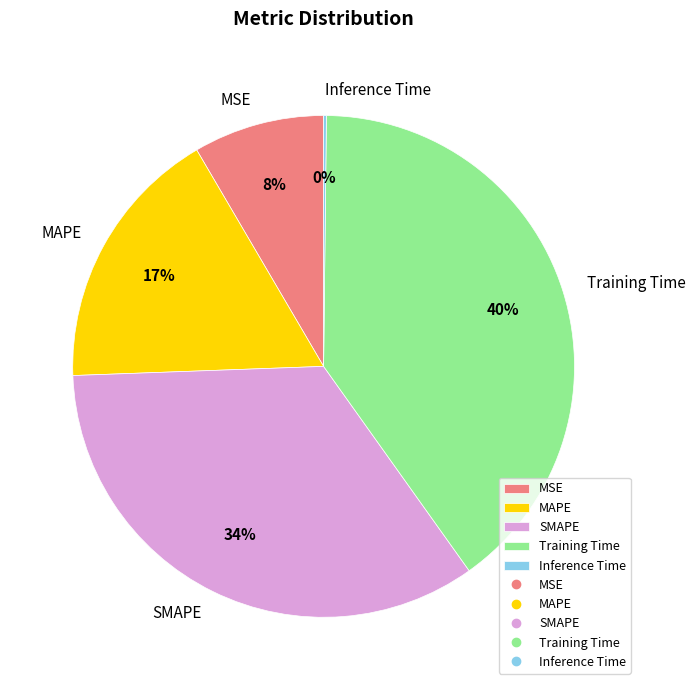

To the nearest percent, what is the difference between the largest and smallest slice percentages?

40%